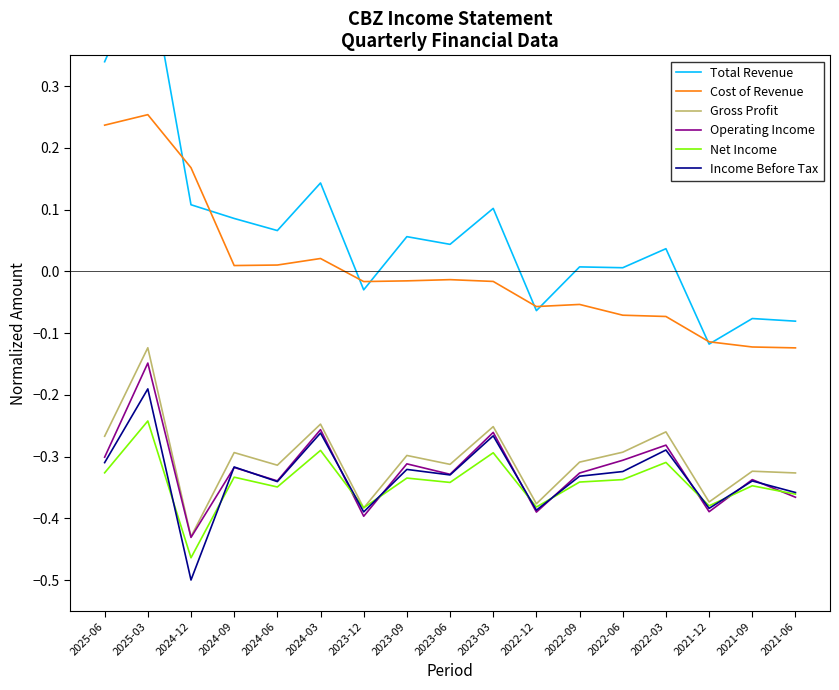

How many lines are shown in the chart?

6